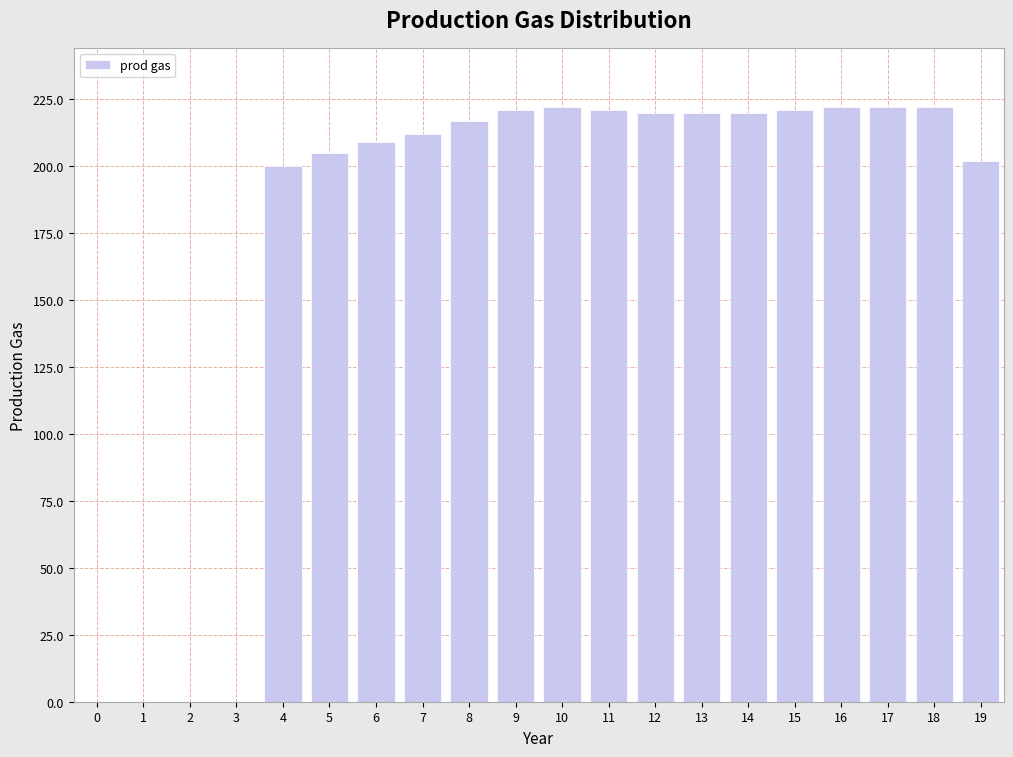

Reading right to left, extract all data points from this chart.

19=202	18=222	17=222	16=222	15=221	14=220	13=220	12=220	11=221	10=222	9=221	8=217	7=212	6=209	5=205	4=200	3=0	2=0	1=0	0=0